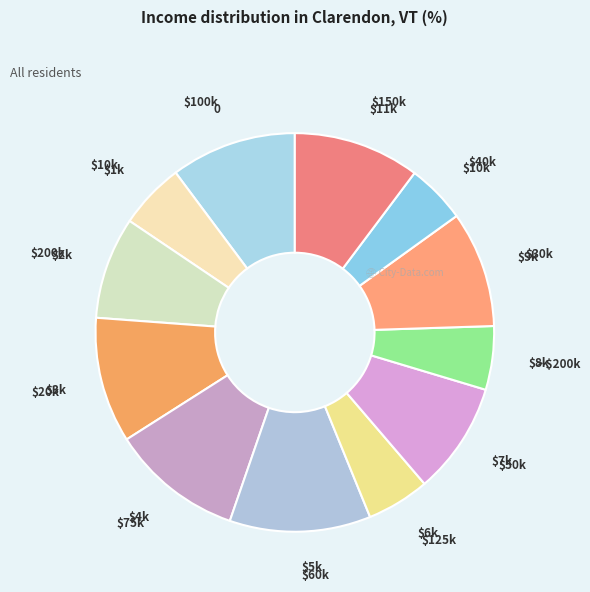

How many slices are in this pie chart?

12